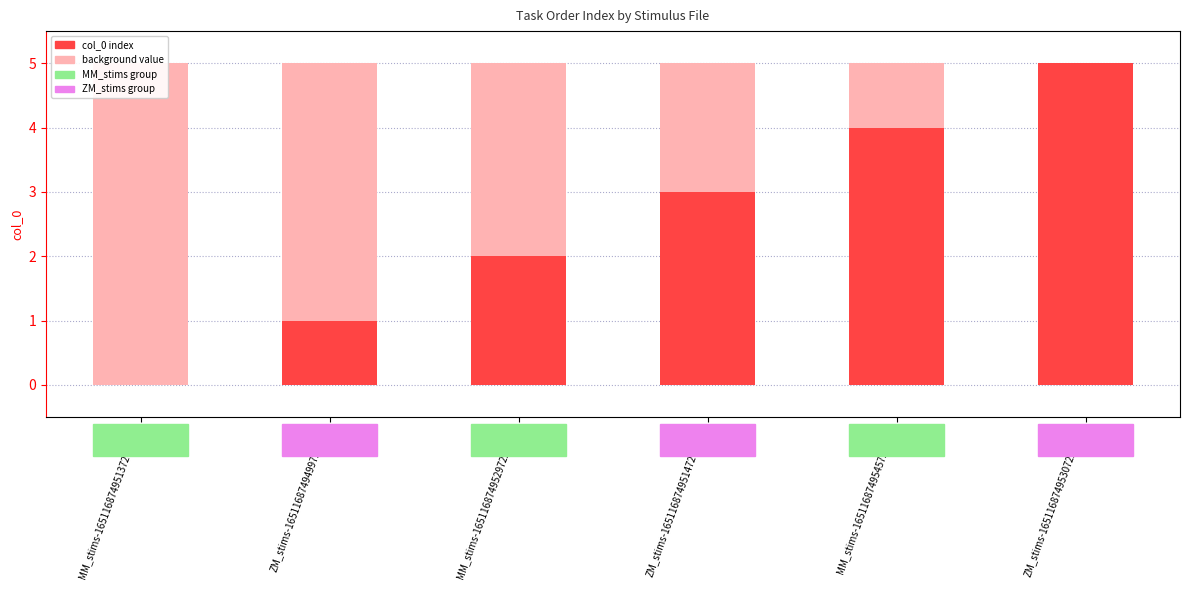

What is the difference between the maximum and second lowest values in the col_0 (index) series?

4